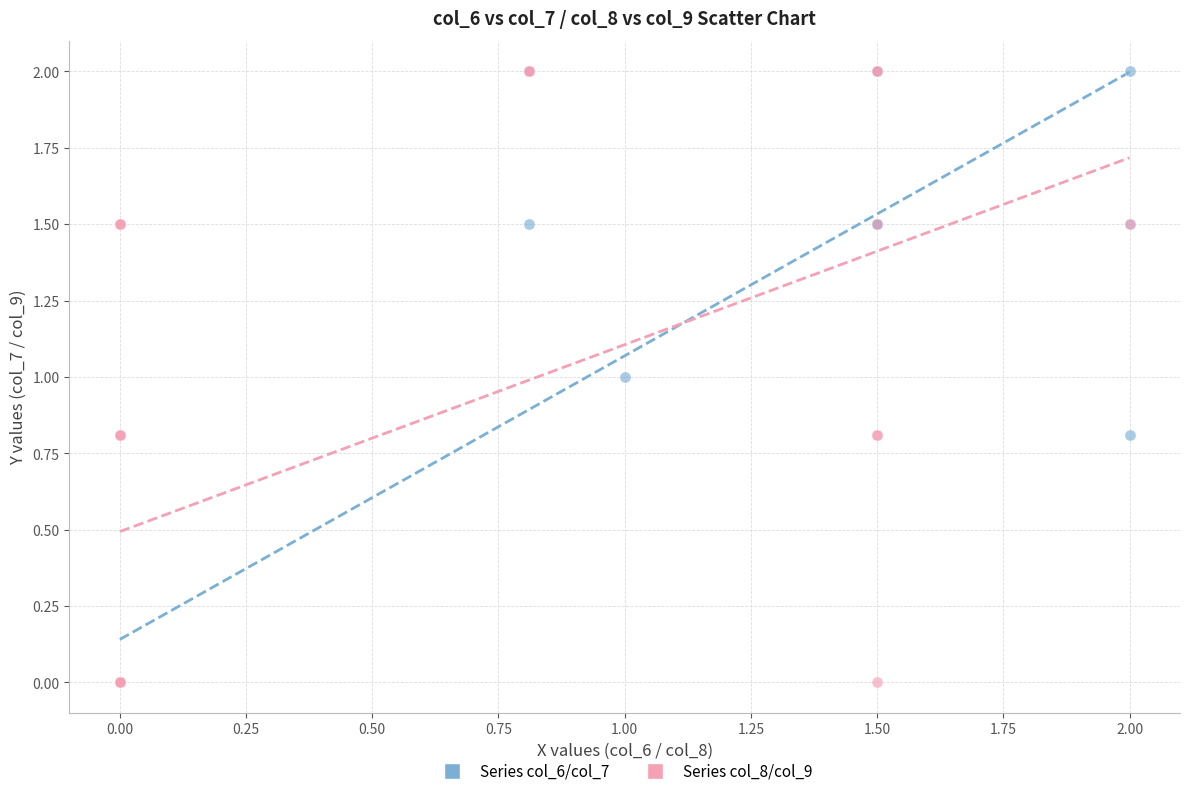

What are all the series names shown in the legend?

Series col_6/col_7, Series col_8/col_9